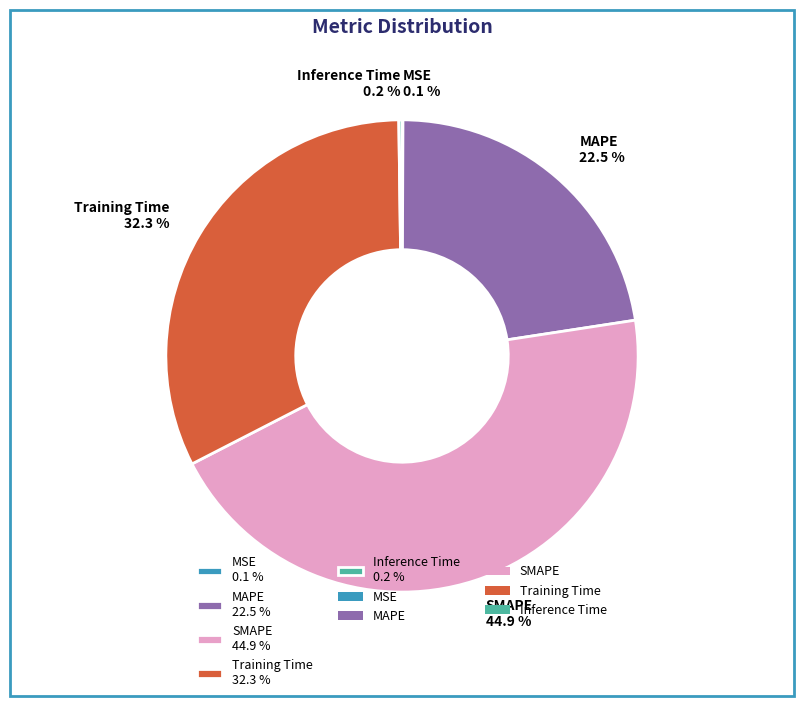

Is there any slice that represents more than half of the pie?

No